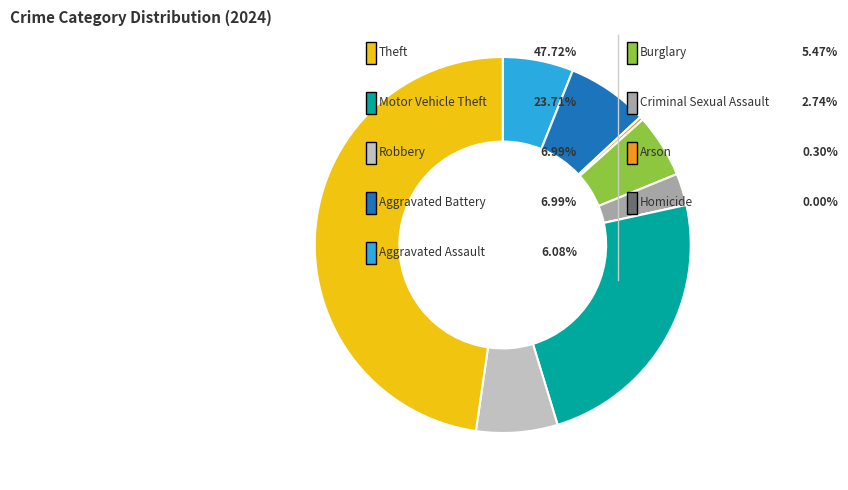

Does any single category account for the majority?

No